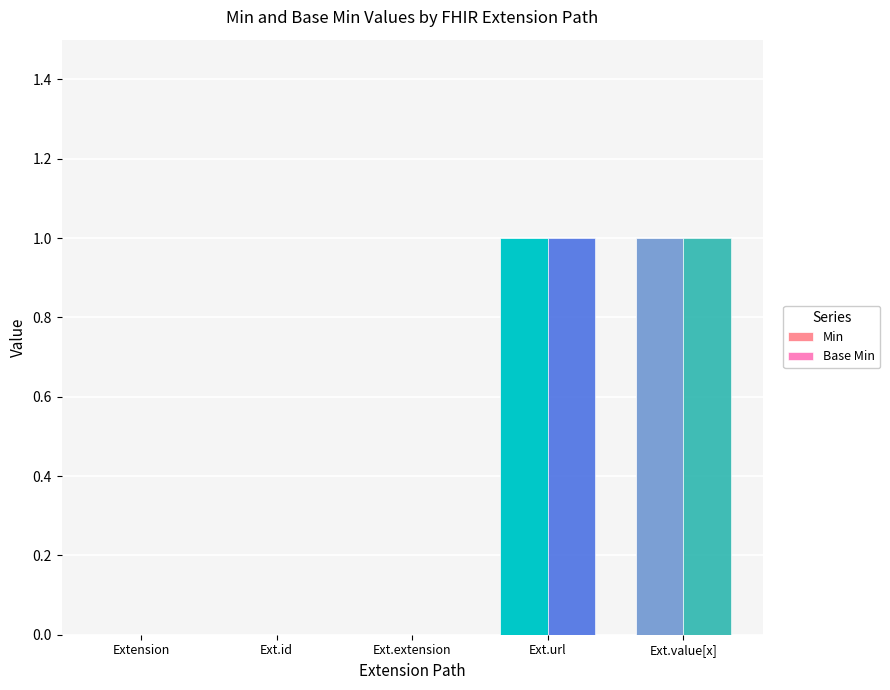

The value of Min at Extension is 0. True or false?

True